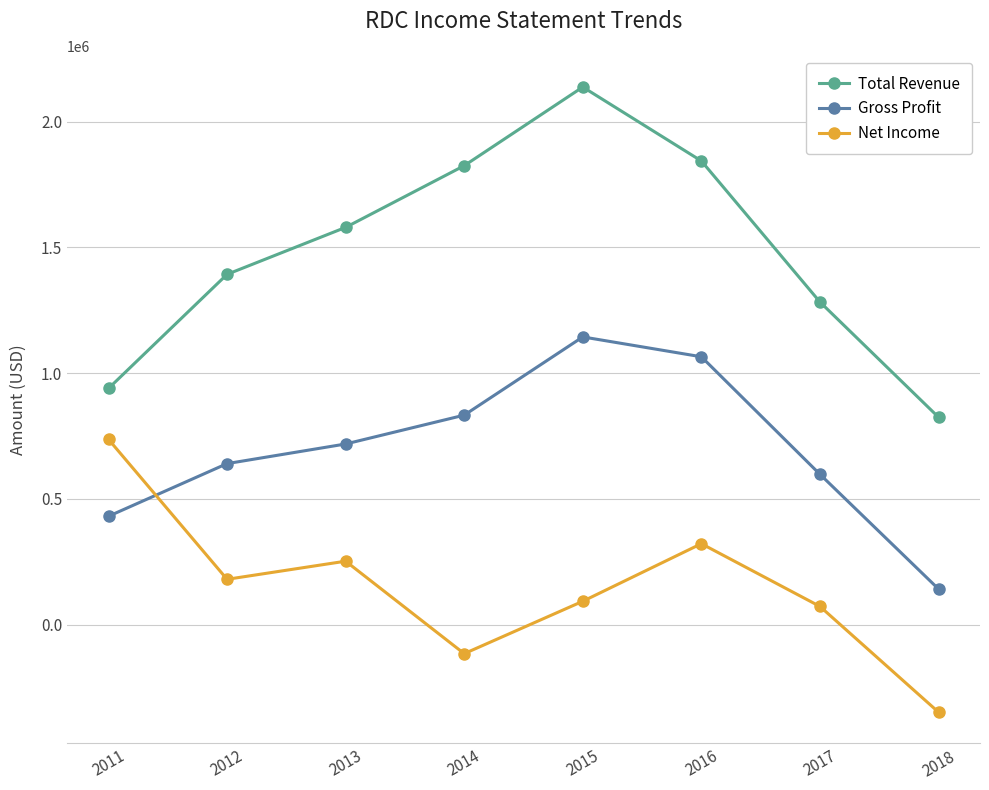

The value of Total Revenue at 2011 is 939200. True or false?

True